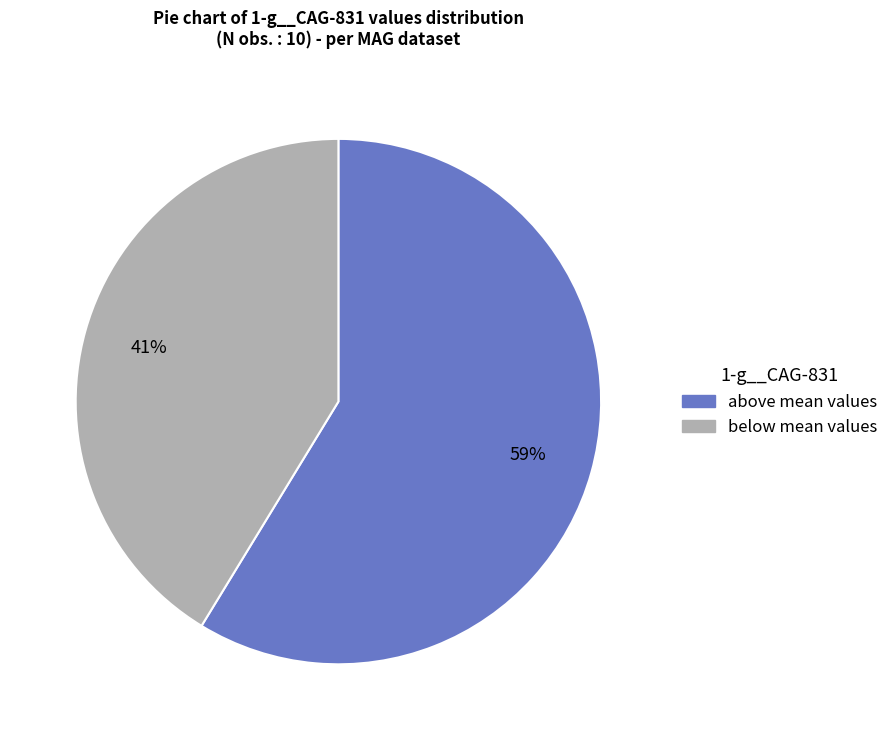

How many slices are in this pie chart?

2